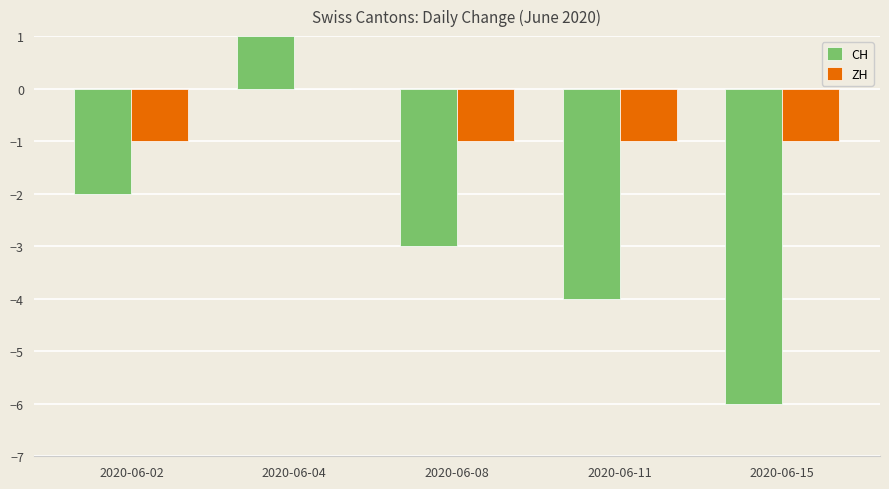

What is the sum of all ZH values?

-4